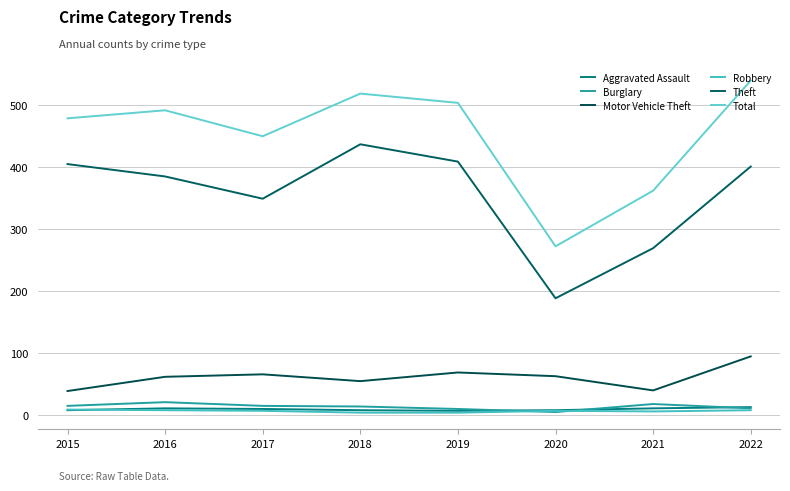

The Total series shows 540 at 2022. True or false?

True